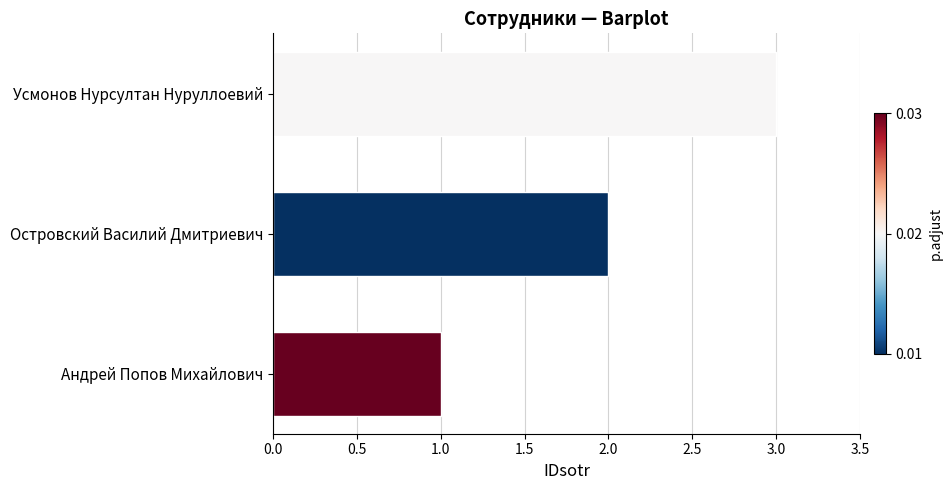

List the labels in order of value, smallest first.

Андрей Попов Михайлович, Островский Василий Дмитриевич, Усмонов Нурсултан Нуруллоевий